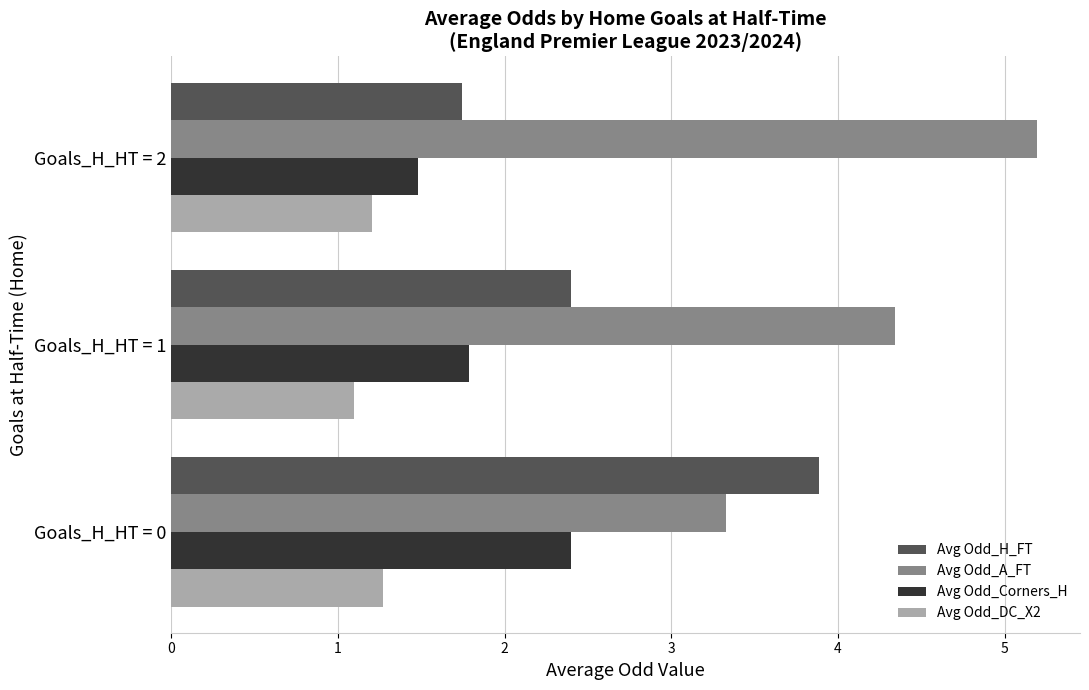

Rank the series by their maximum value, from lowest to highest.

Avg Odd_DC_X2, Avg Odd_Corners_H, Avg Odd_H_FT, Avg Odd_A_FT